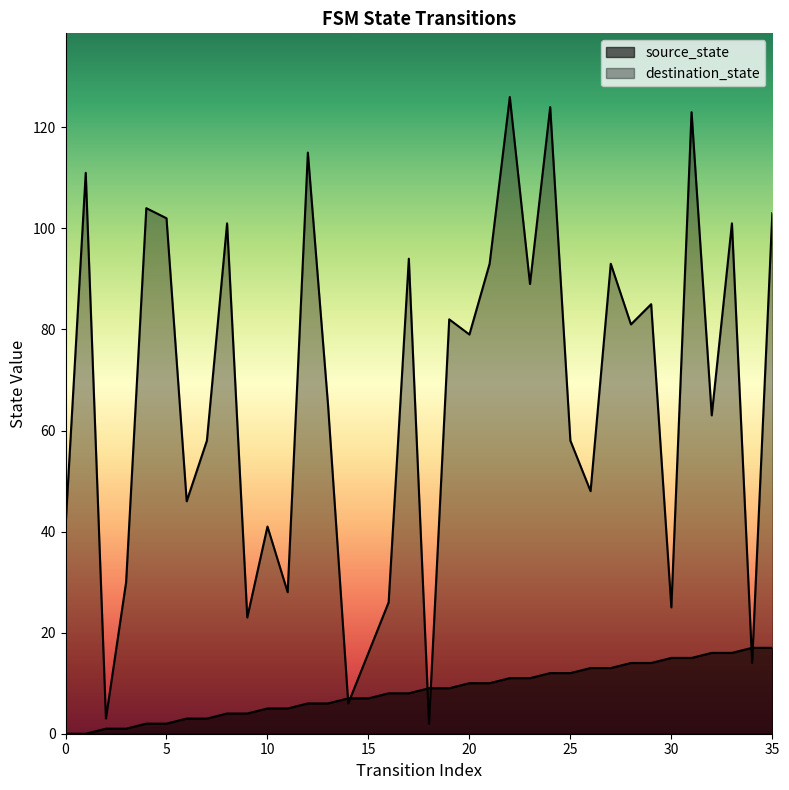

What is the difference between the maximum and minimum values in the destination_state series?

124